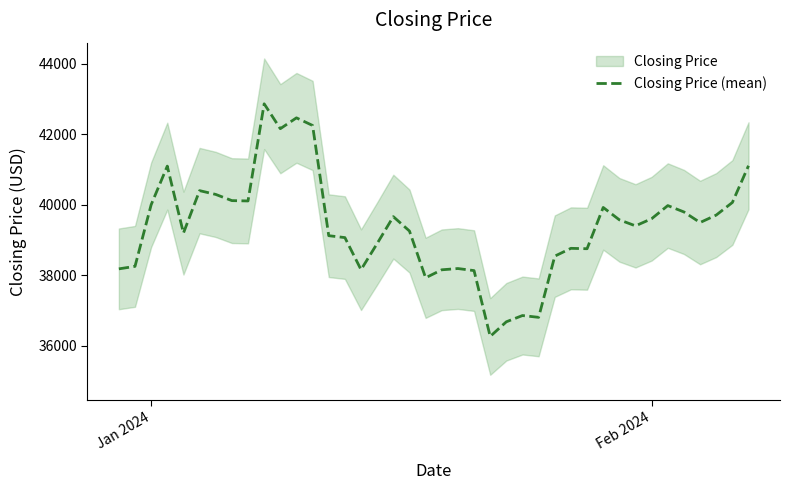

What is the smallest value displayed?

36266.6